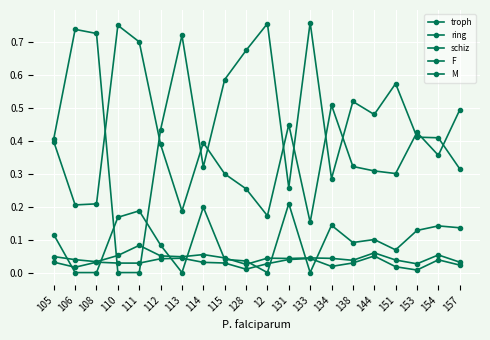

What is the difference between the ring values at 138 and 157?

0.2